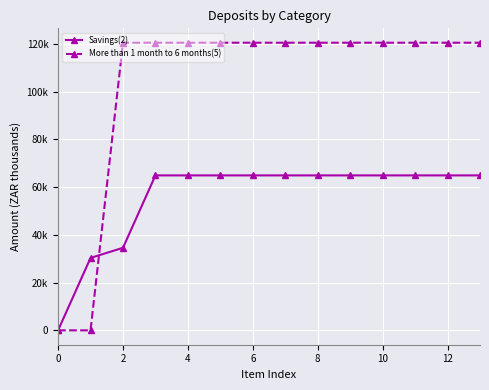

What is the label of the 4th point from the left?

6